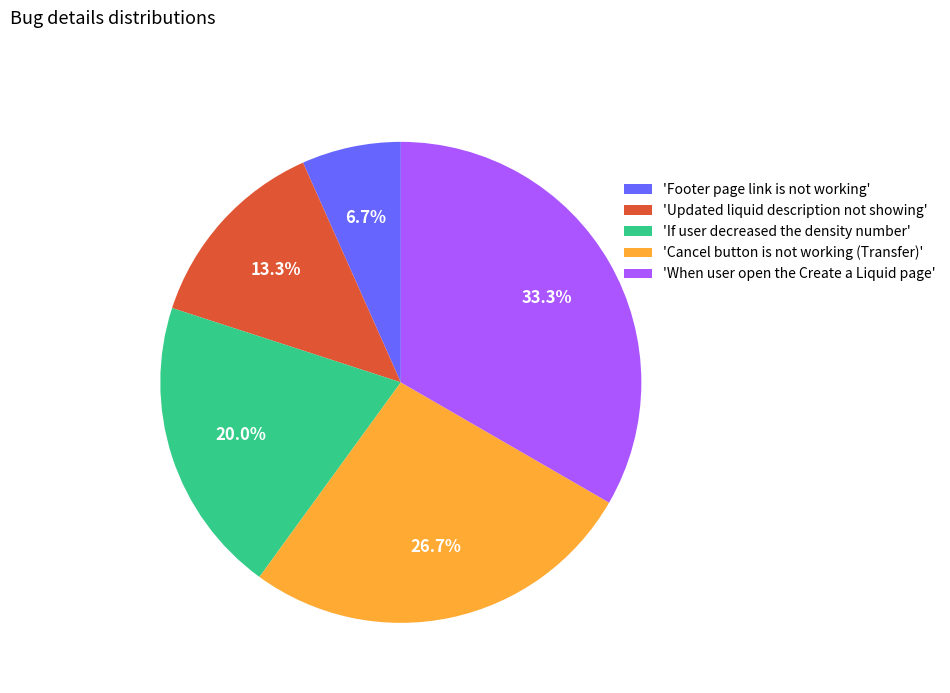

Rank the categories by value from lowest to highest.

'Footer page link is not working', 'Updated liquid description not showing', 'If user decreased the density number', 'Cancel button is not working (Transfer)', 'When user open the Create a Liquid page'